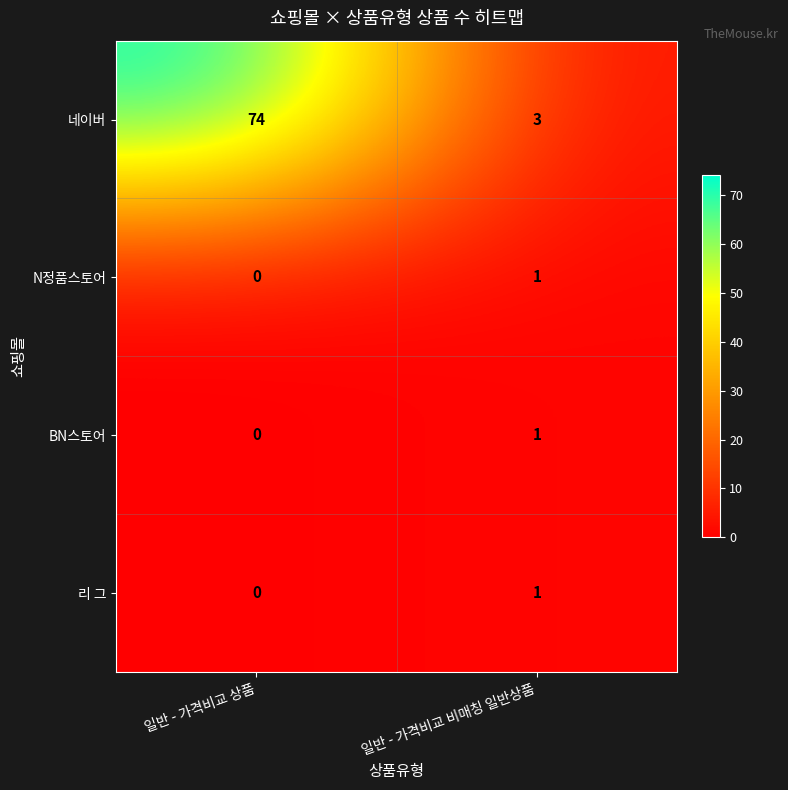

What is the total value across all series at 일반 - 가격비교 상품?

74